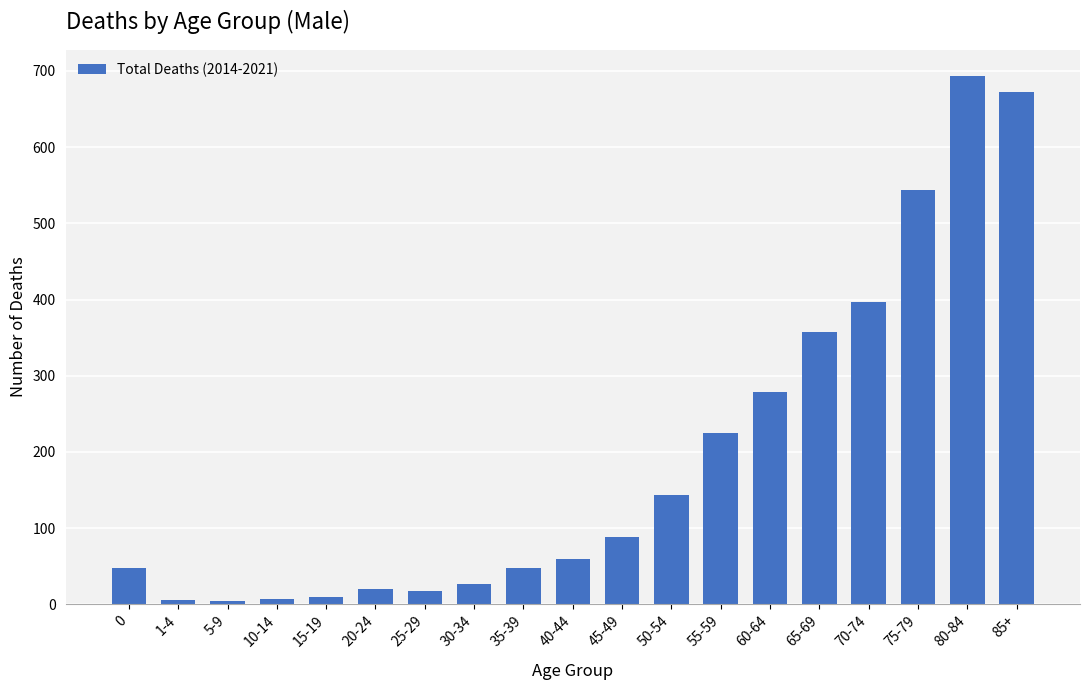

What value does the data have at 85+?

672